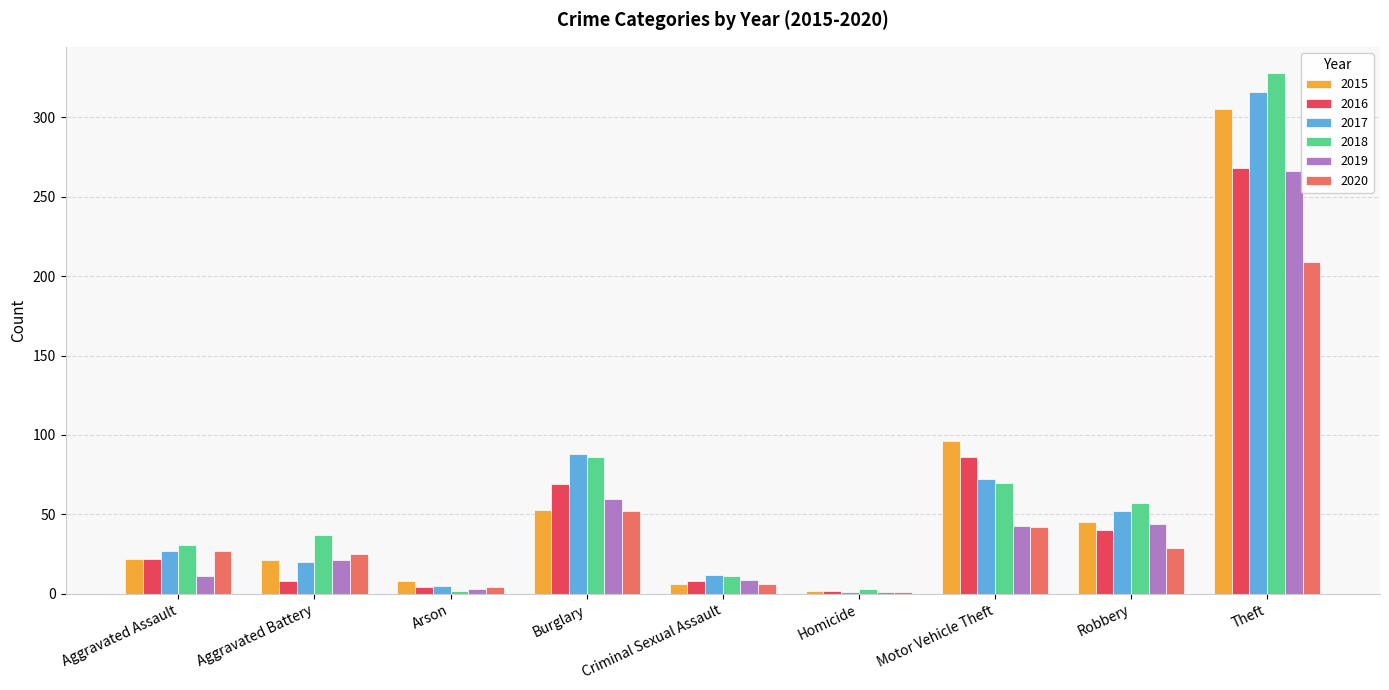

Which series has the largest range (max minus min)?

2018